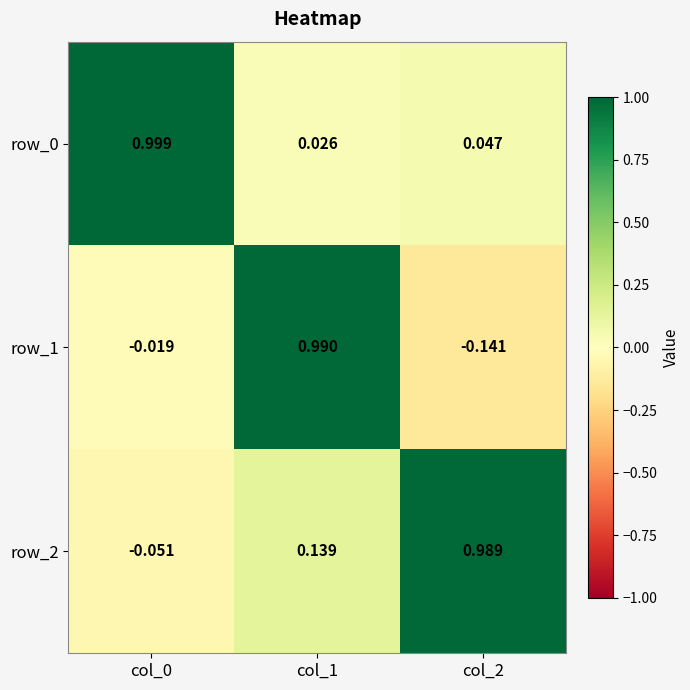

At how many categories does at least one series exceed 0?

3